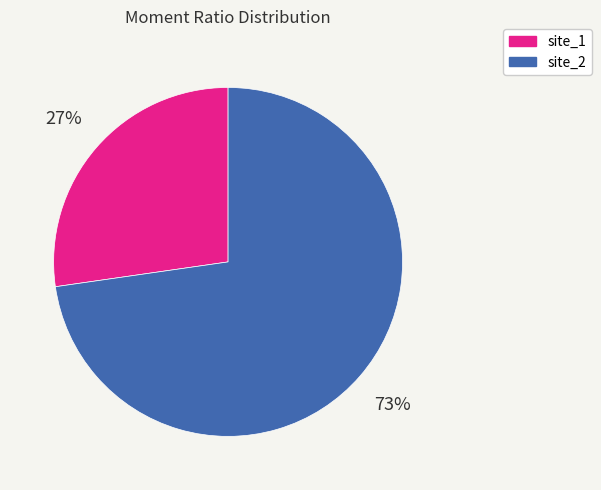

What percentage is the site_2 slice, to the nearest percent?

73%